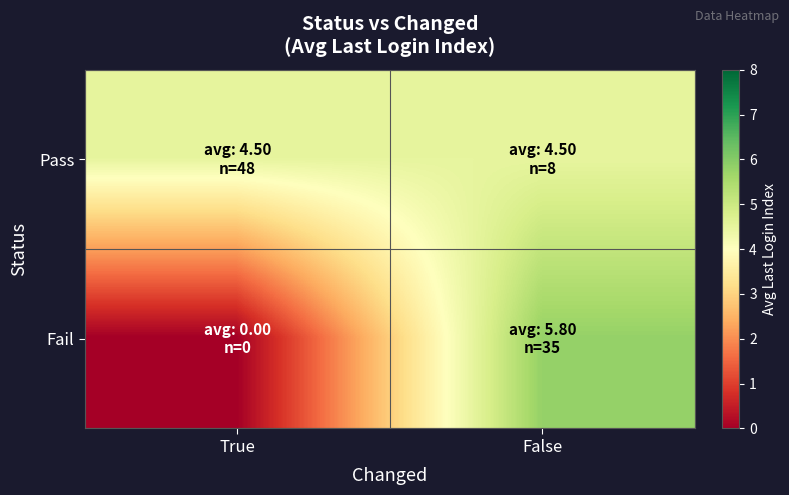

At which category is the sum across all series the highest?

False